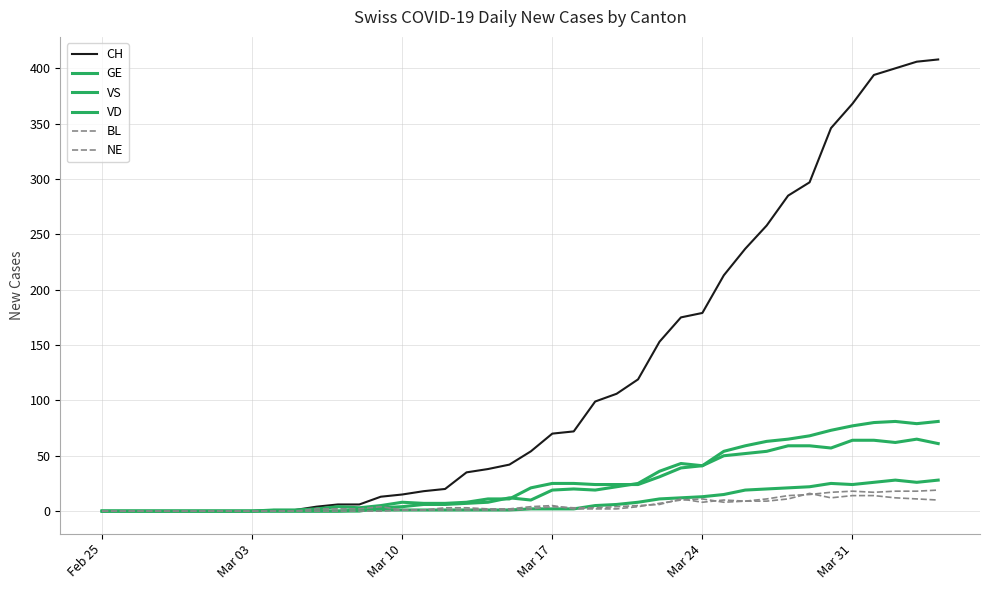

How many lines are shown in the chart?

6